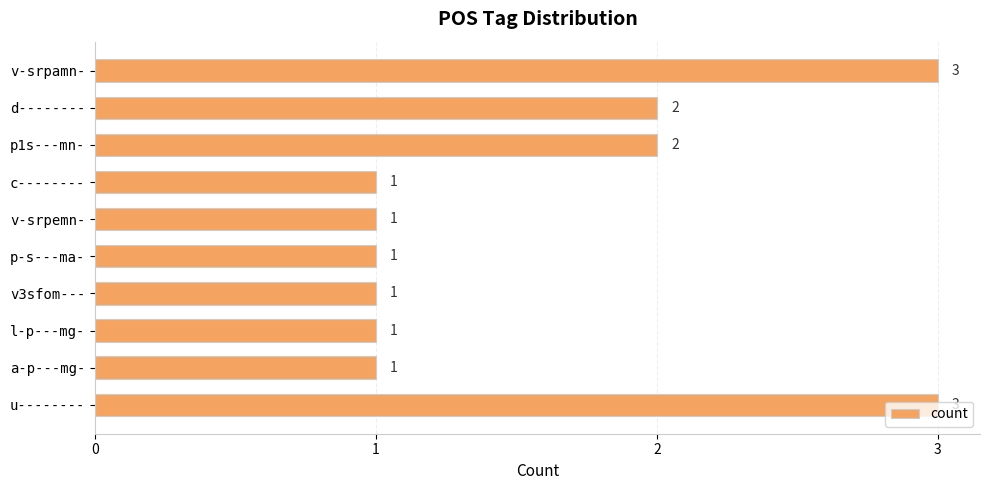

What is the sum of all values?

16